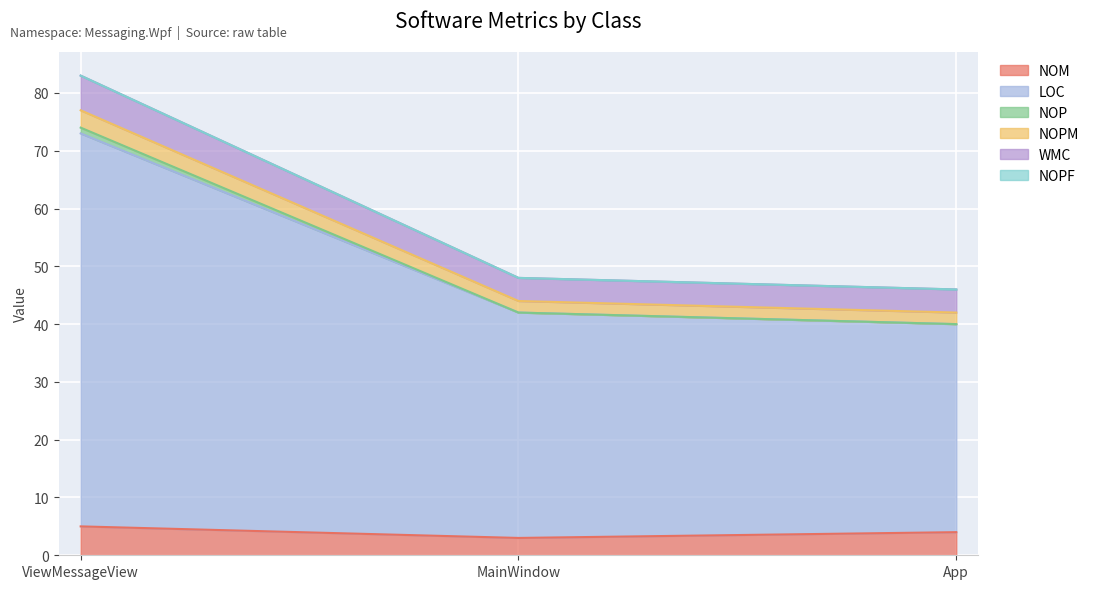

At which category is the sum across all series the highest?

ViewMessageView